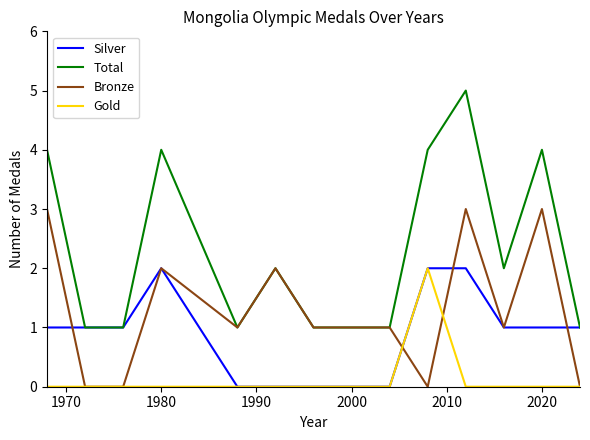

Which series has the largest total across all categories?

Total